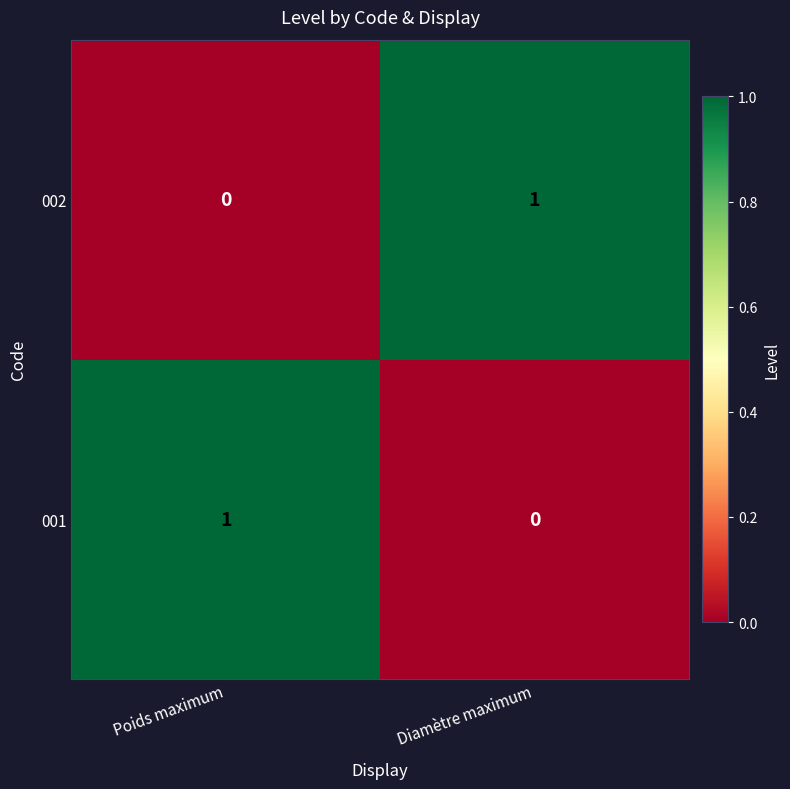

True or false: 001 has a value of 0 at Poids maximum.

False